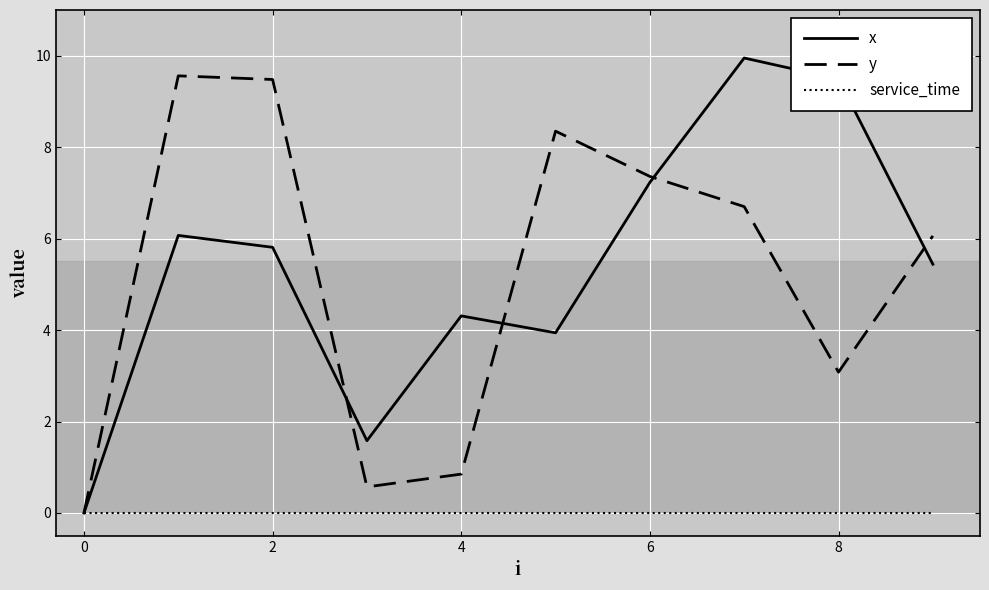

Is this an area chart (filled region under the line)?

No